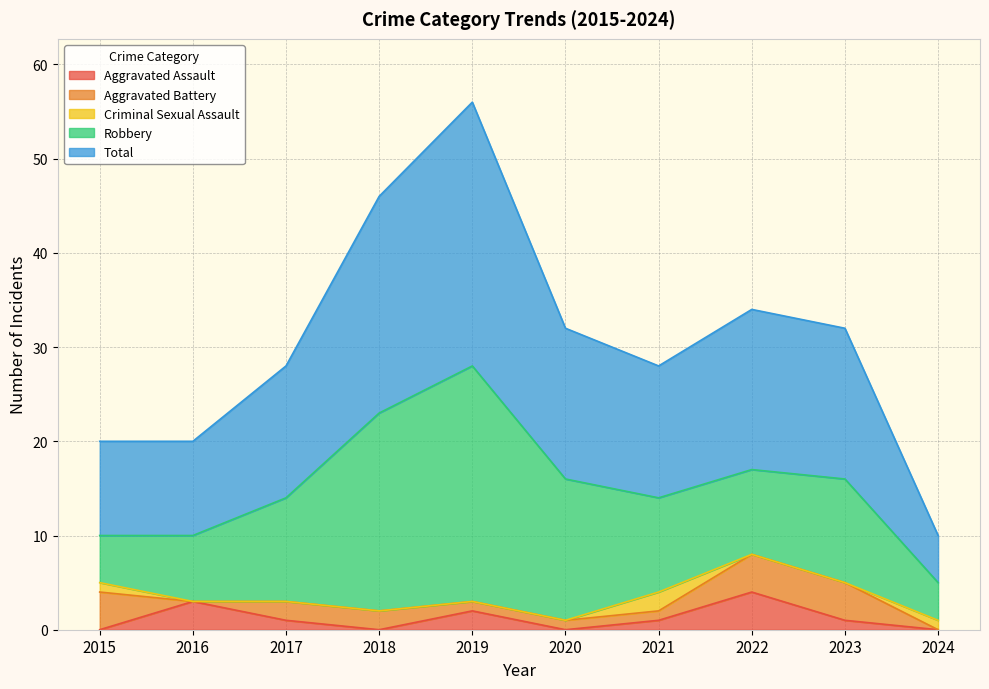

At 2022, list the series in order from smallest to largest.

Criminal Sexual Assault, Aggravated Assault, Aggravated Battery, Robbery, Total